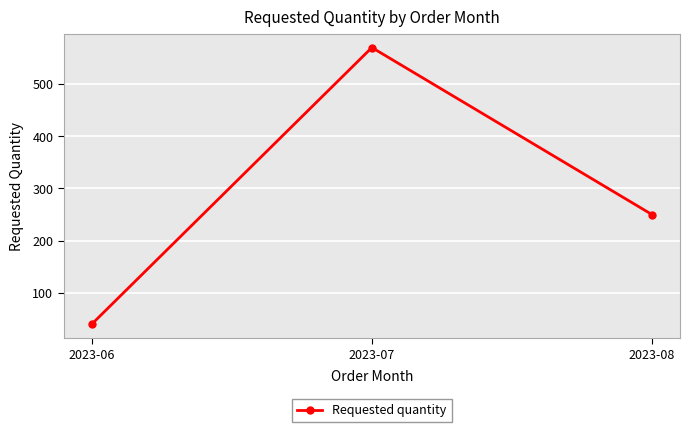

Rank the categories by value from highest to lowest.

2023-07, 2023-08, 2023-06